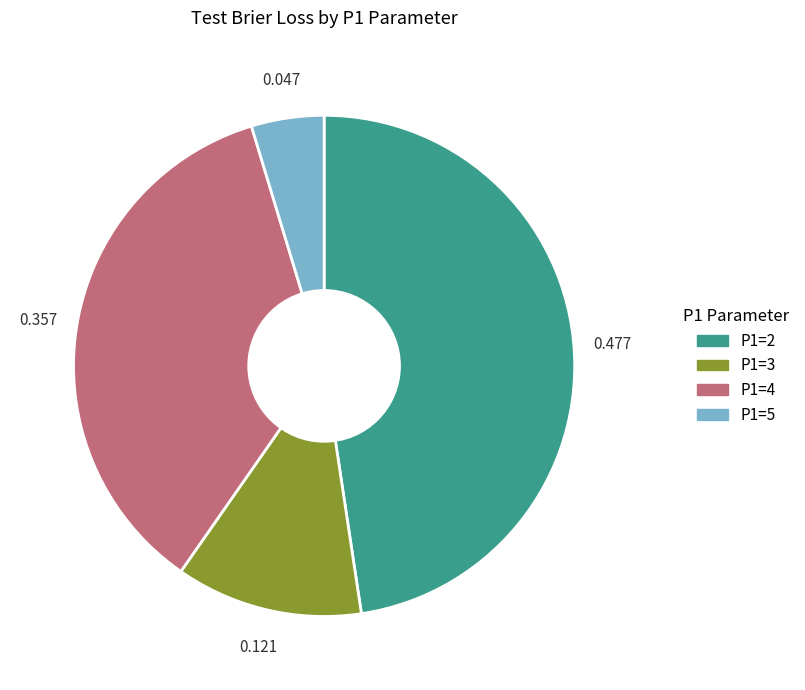

Is there any slice that represents more than half of the pie?

No